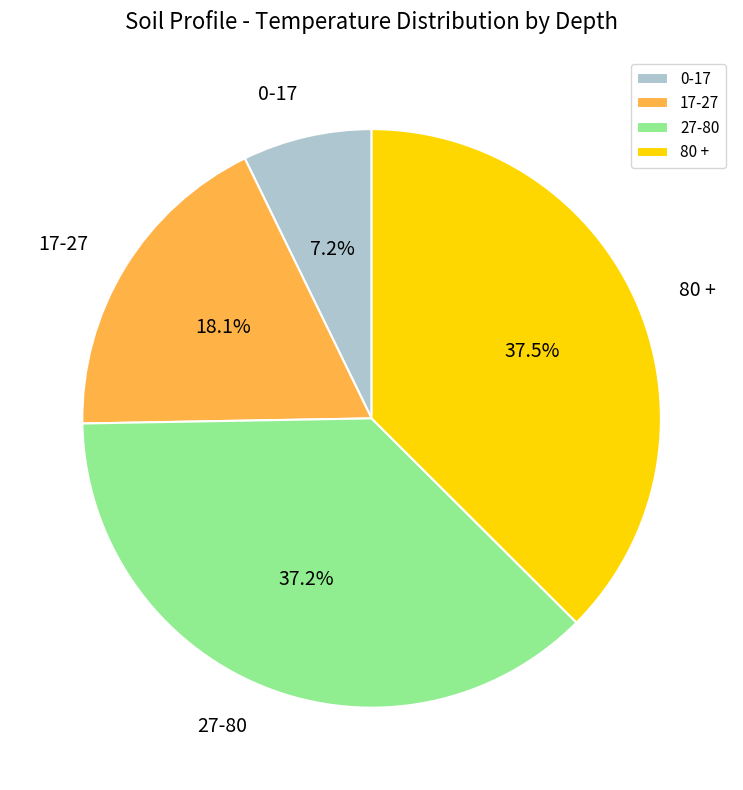

The 0-17 slice represents 1% of the pie. True or false?

False